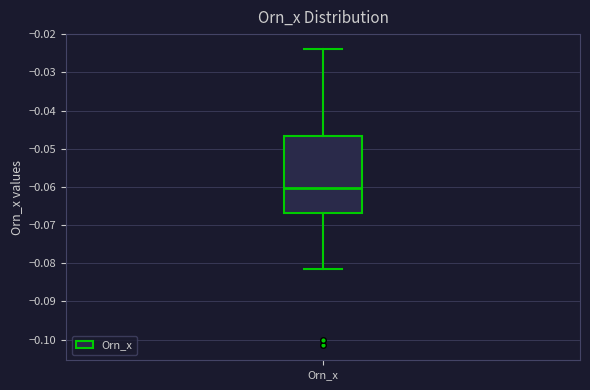

Transcribe this box plot: give where the median line is, the range the box spans, and where the two whiskers end, as read against the y-axis. The values are not printed on the chart, so give them approximately, as read against the axis.

median -0.060, box -0.067 to -0.047, whiskers -0.082 to -0.024